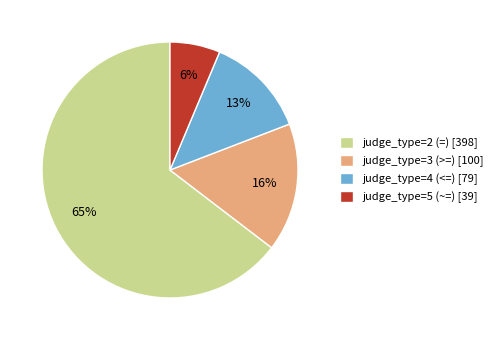

The judge_type=4 (<=) slice represents 13% of the pie. True or false?

True